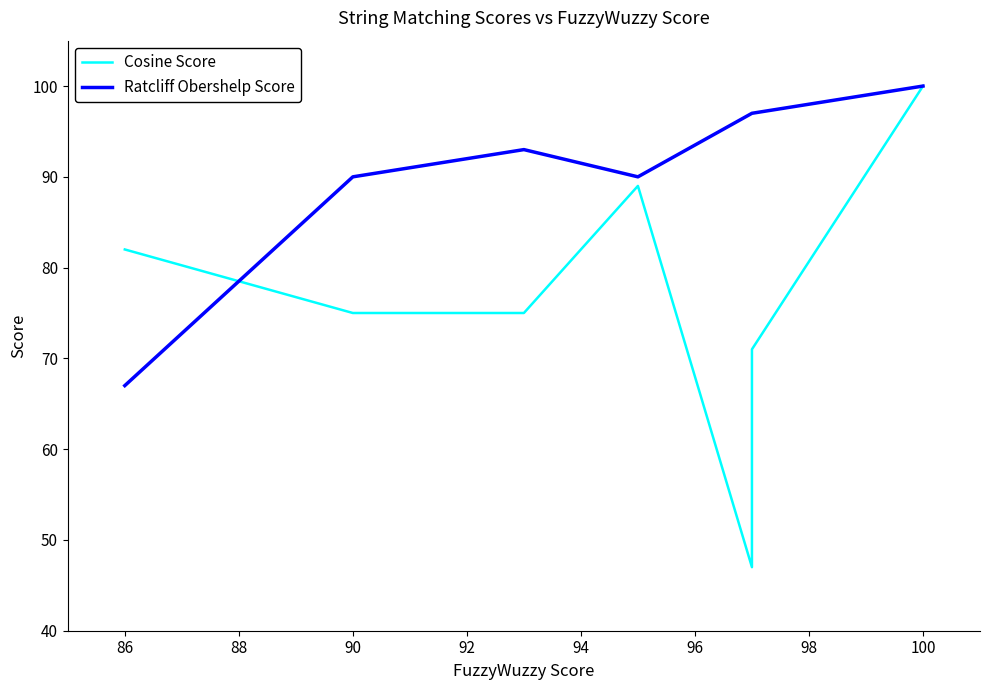

Which series has the widest spread of values?

Cosine Score